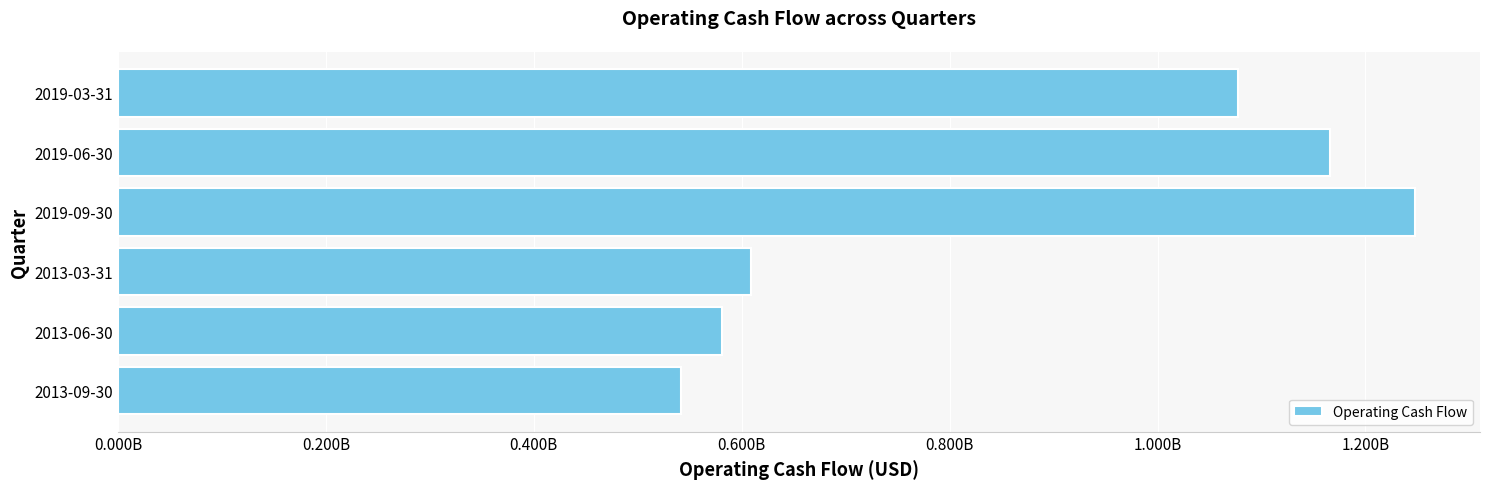

Rank the categories by value from lowest to highest.

2013-09-30, 2013-06-30, 2013-03-31, 2019-03-31, 2019-06-30, 2019-09-30